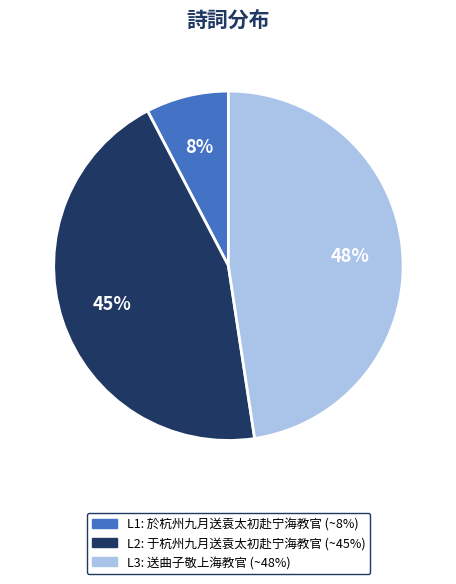

How many segments does this pie chart have?

3